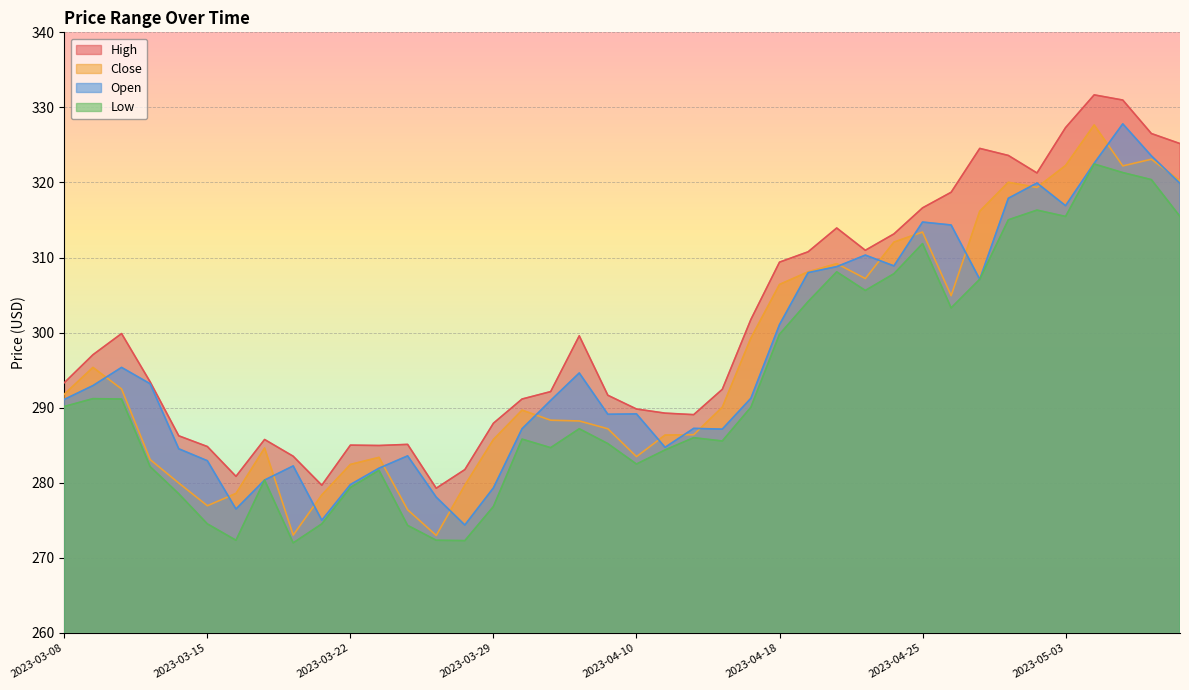

Which has a higher value, 2023-05-03 or 2023-03-24?

2023-05-03